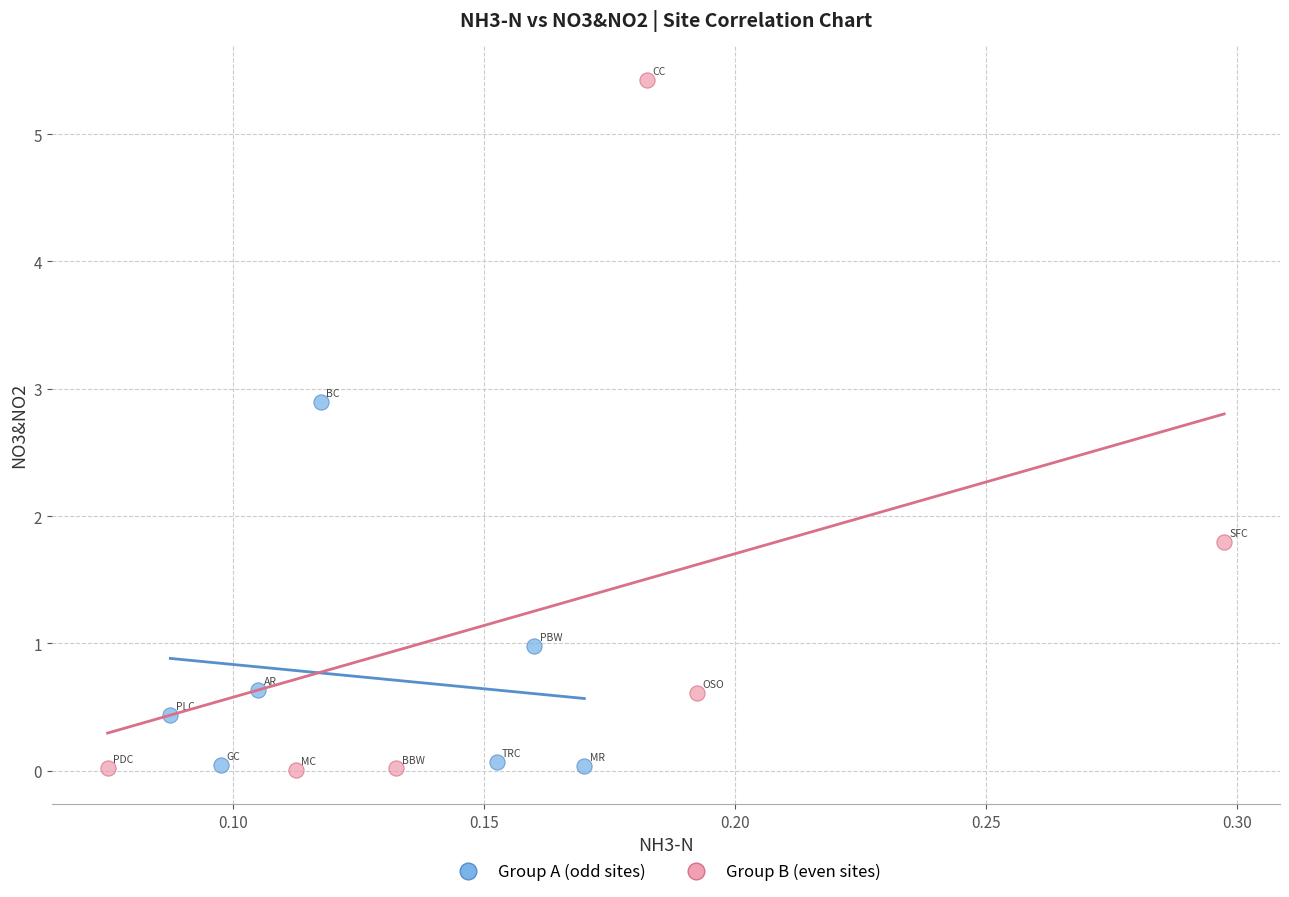

Which series has the largest Y range (max minus min)?

Group B (even sites)